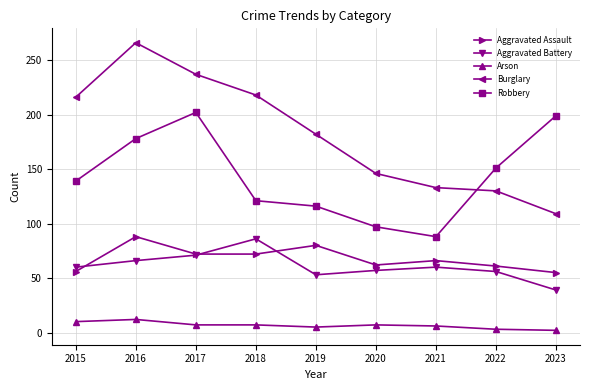

True or false: Burglary and Aggravated Assault intersect in this chart.

False